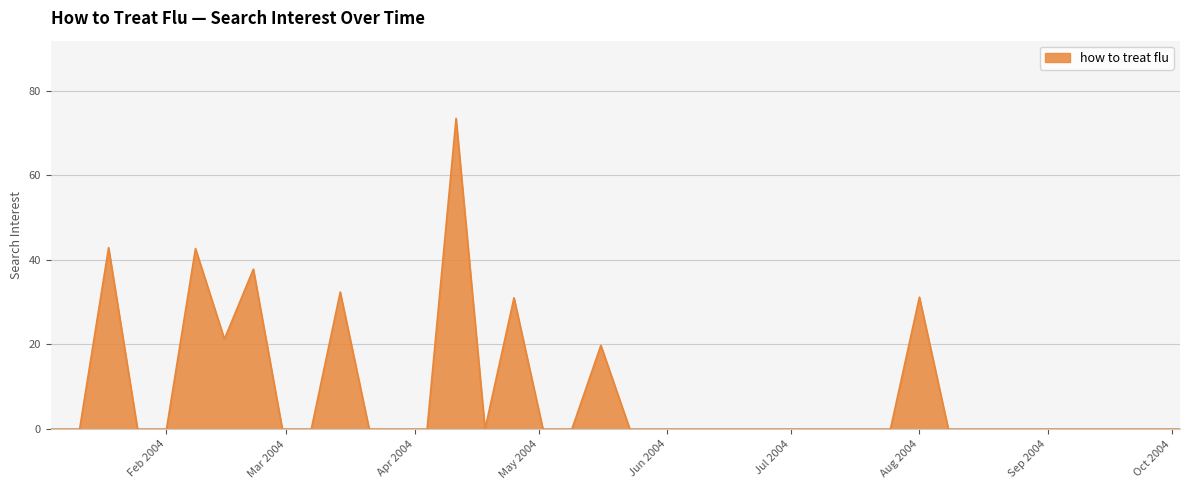

What is the maximum value shown in the chart?

73.5